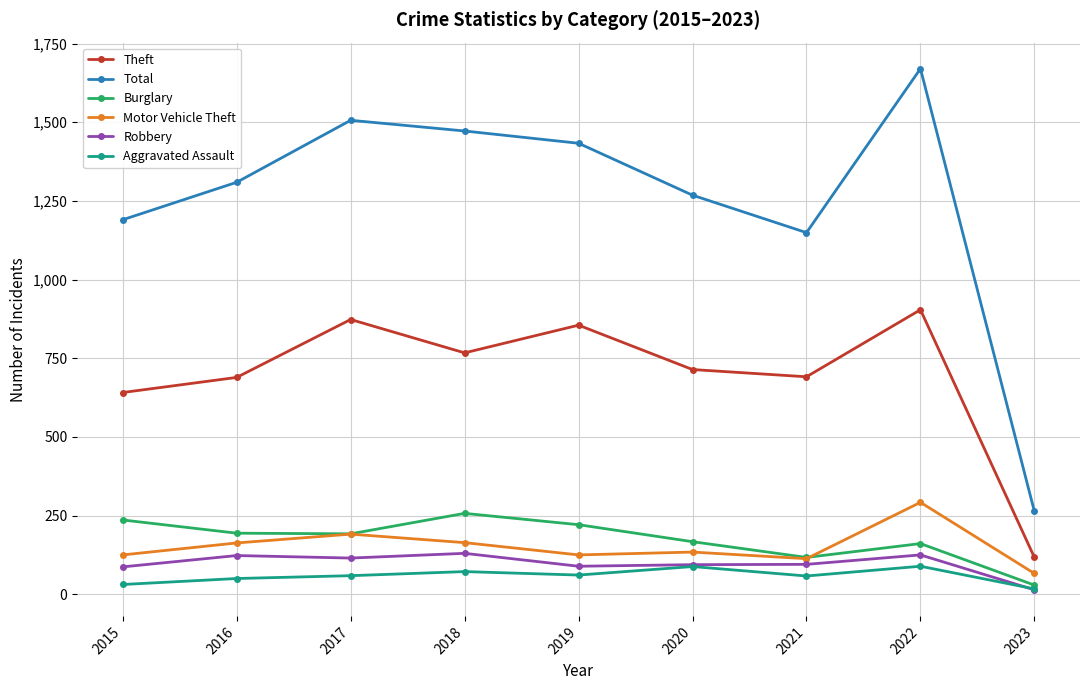

What is the difference between the second highest and minimum values in the Total series?

1243